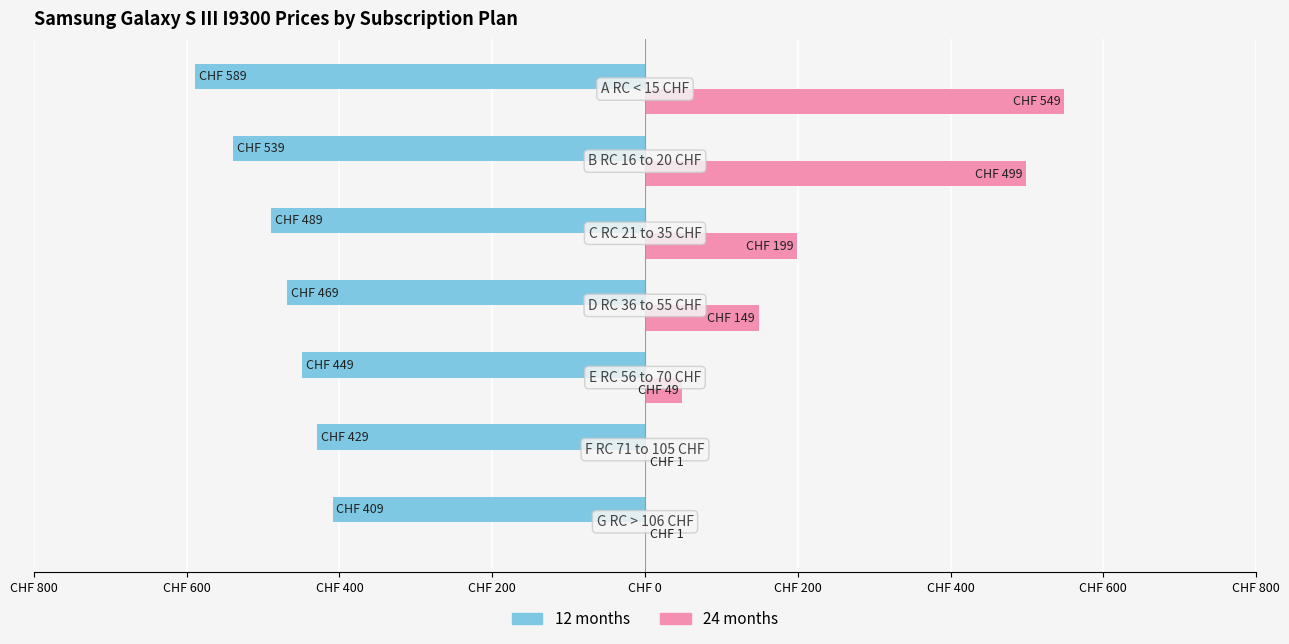

What are all the series names shown in the legend?

12 months, 24 months